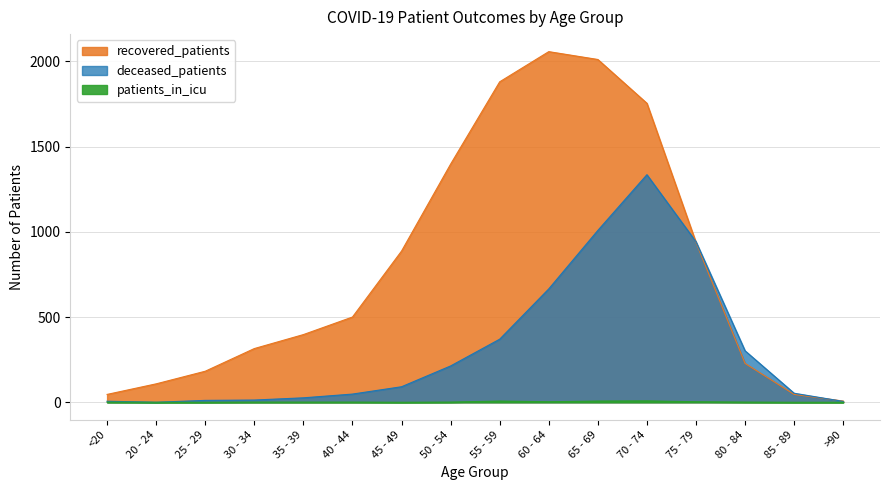

List the labels in order of deceased_patients value, smallest first.

20 - 24, >90, <20, 25 - 29, 30 - 34, 35 - 39, 40 - 44, 85 - 89, 45 - 49, 50 - 54, 80 - 84, 55 - 59, 60 - 64, 75 - 79, 65 - 69, 70 - 74